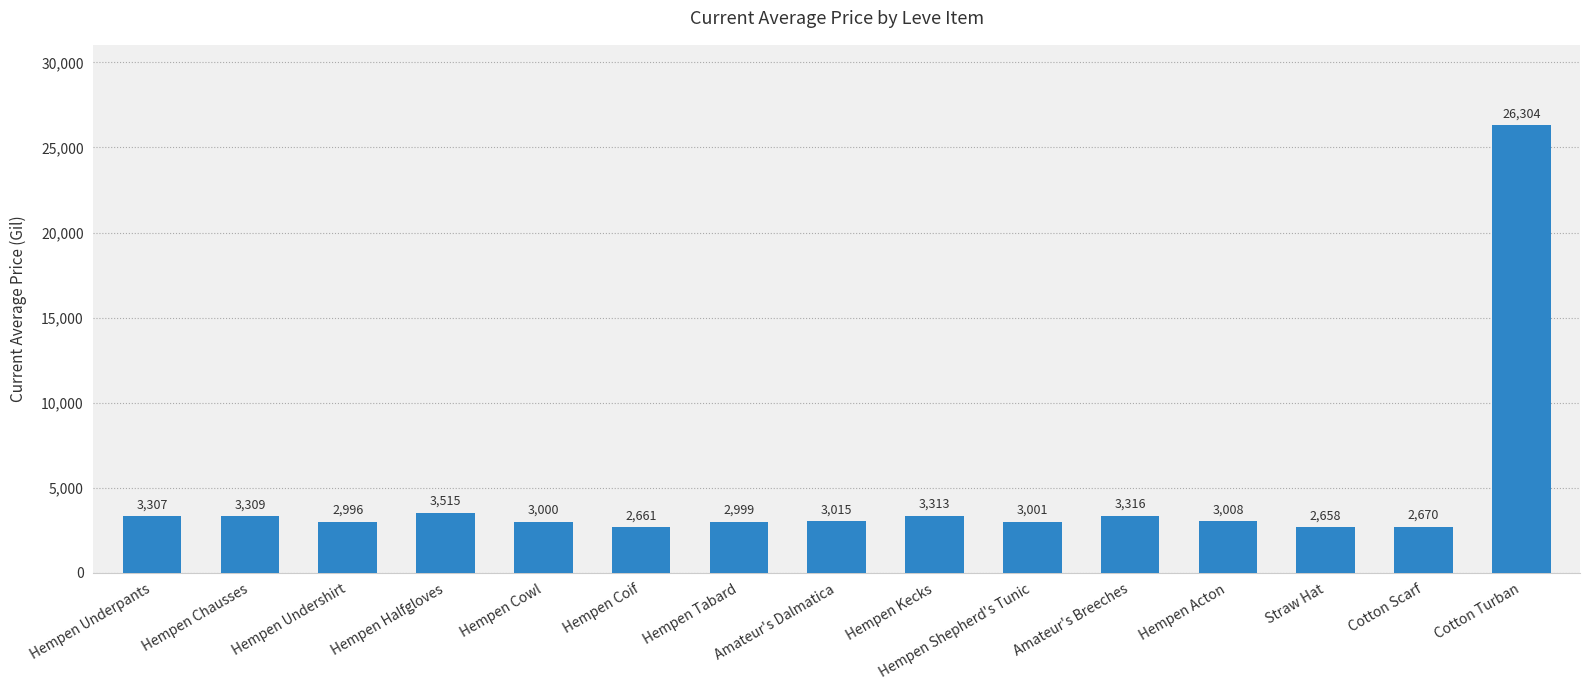

Approximately how many times larger is the value at Amateur's Breeches compared to Hempen Undershirt?

1.1